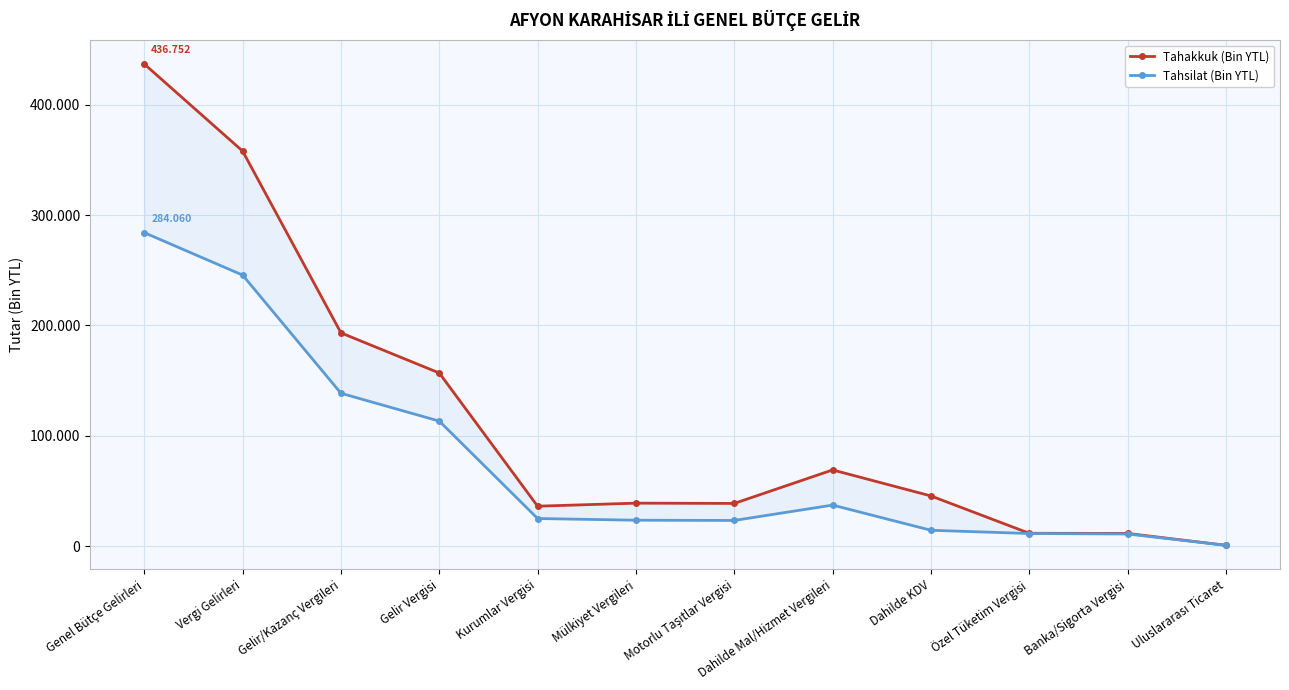

What is the difference between the Tahsilat (Bin YTL) values at Uluslararası Ticaret and Gelir Vergisi?

112465